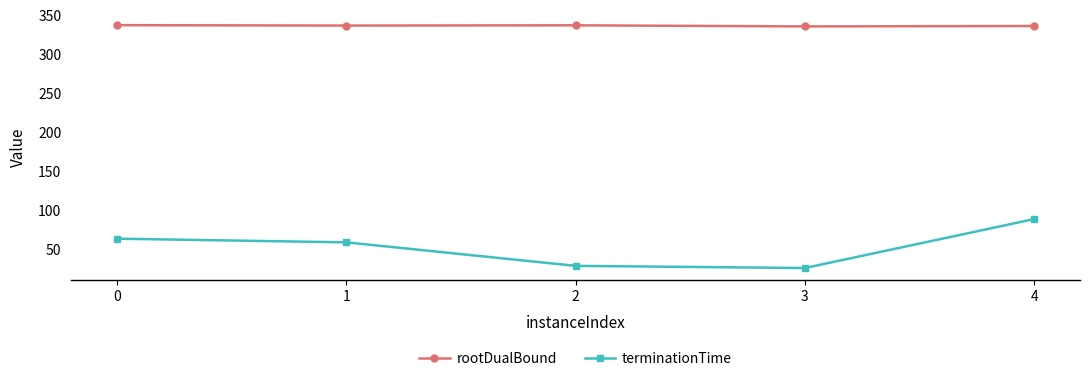

At which category does the chart reach its minimum across all series?

3